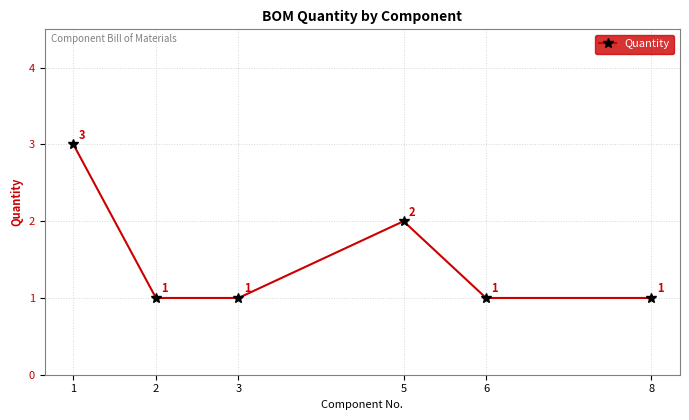

What is the ratio of the value at 1 to the value at 2?

3.0